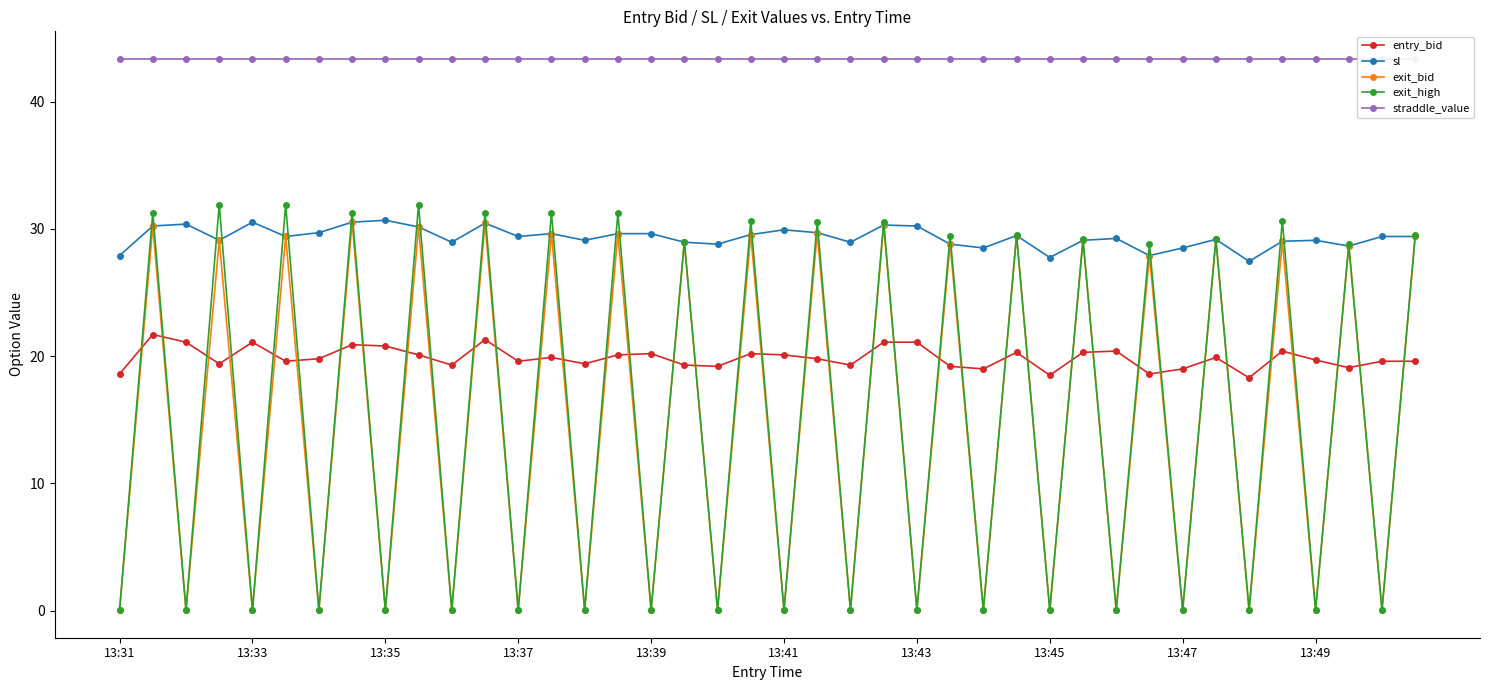

What is the minimum value shown in the chart?

0.1